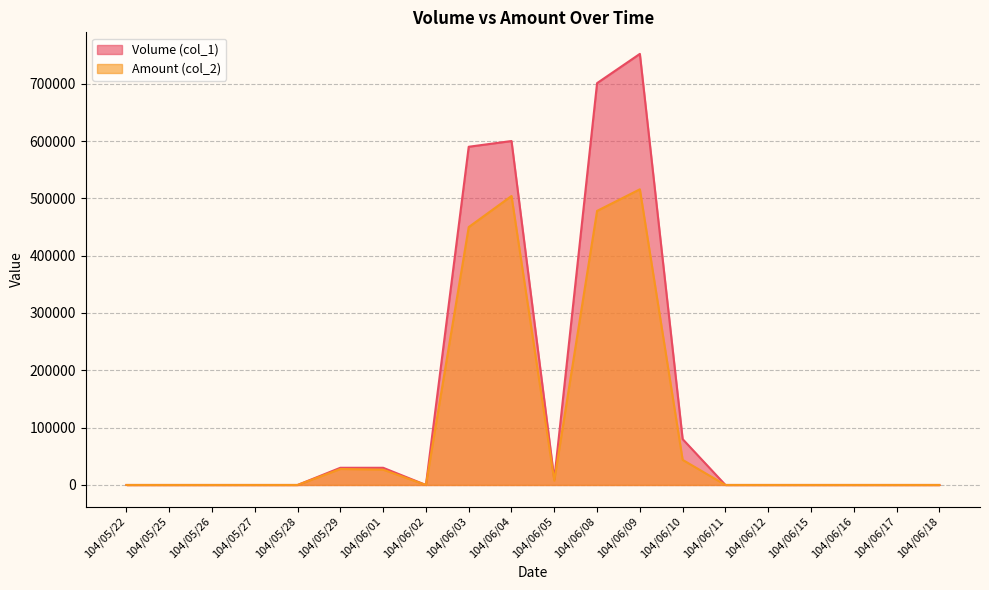

What position from the left is 104/06/04?

10